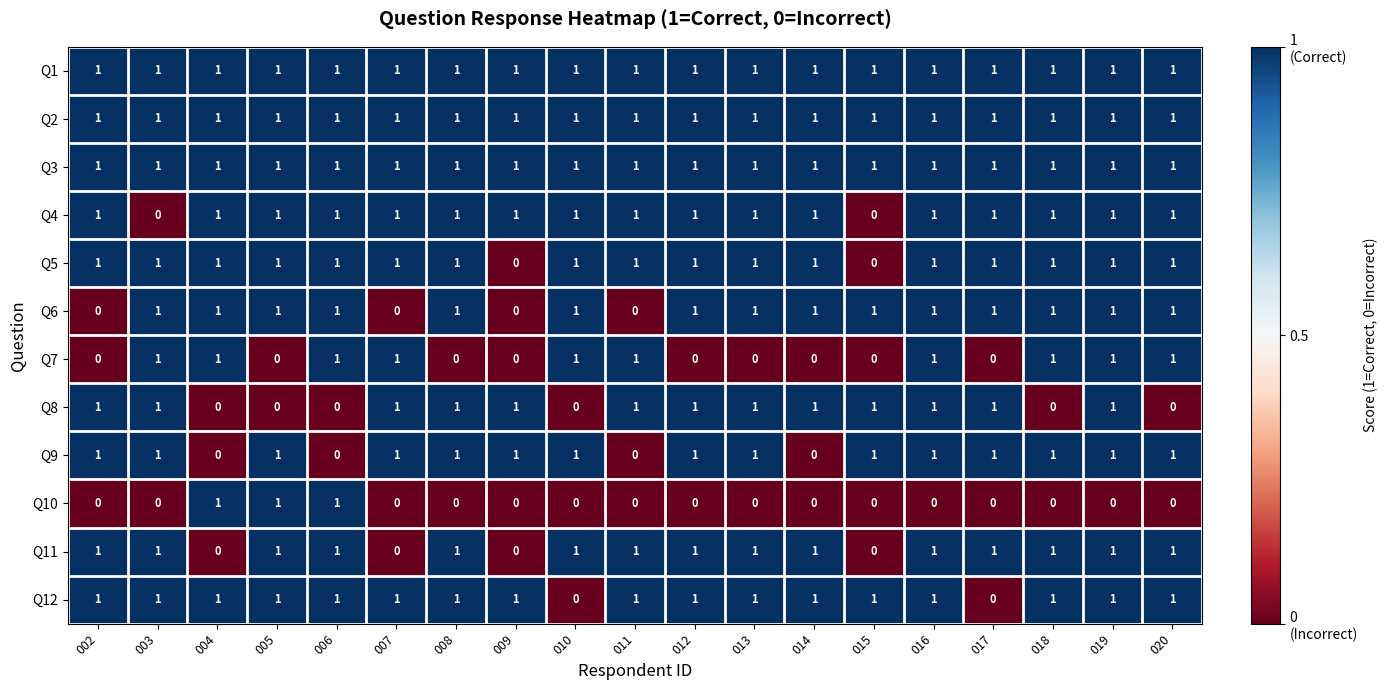

Is it true that Q6 equals 1 at 013?

True